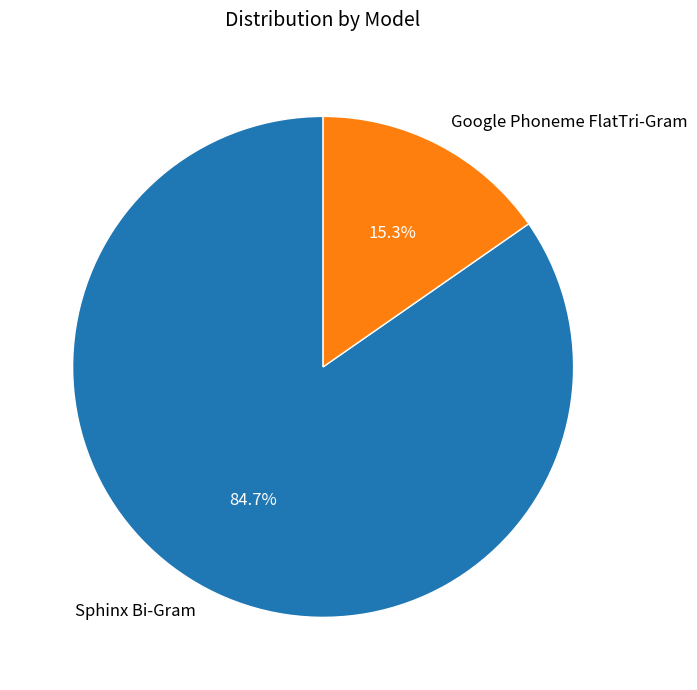

The Google Phoneme FlatTri-Gram slice represents 15% of the pie. True or false?

True